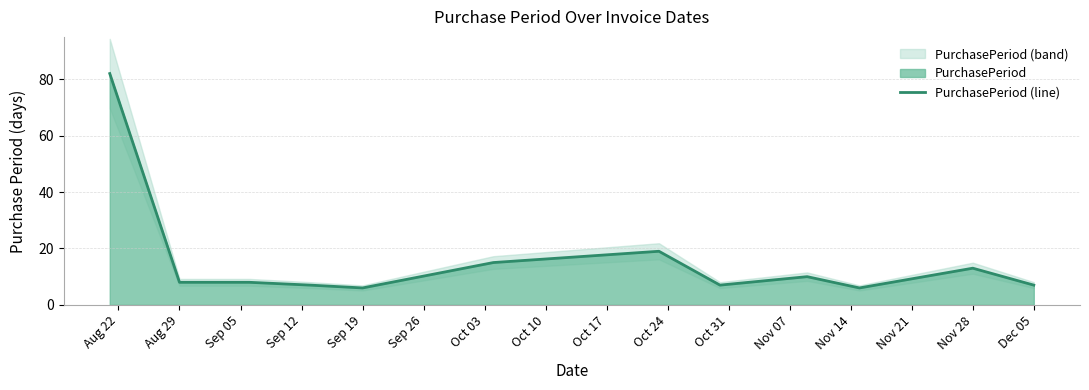

Does the chart display data point markers on the line(s)?

No